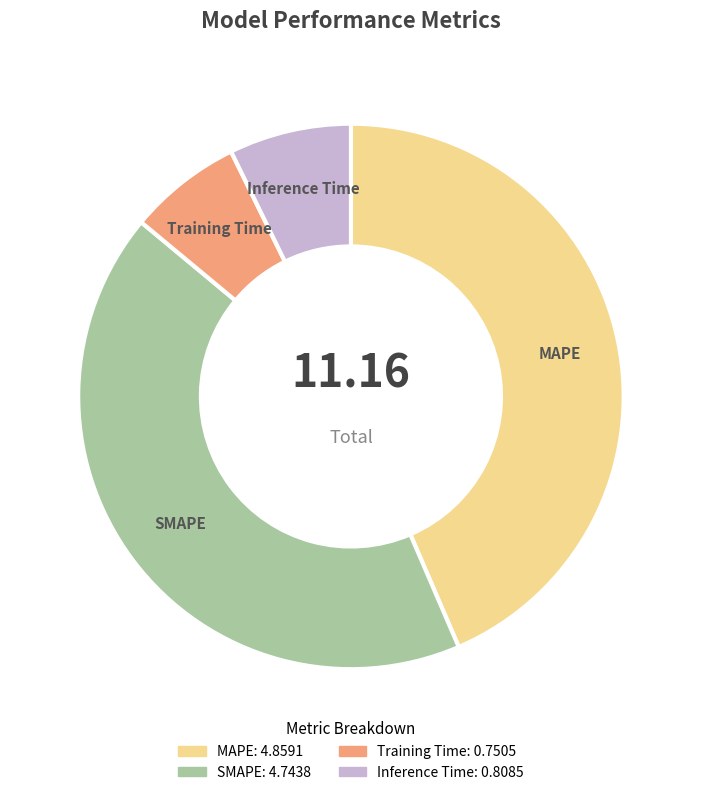

Does Inference Time represent more than half of the total?

No